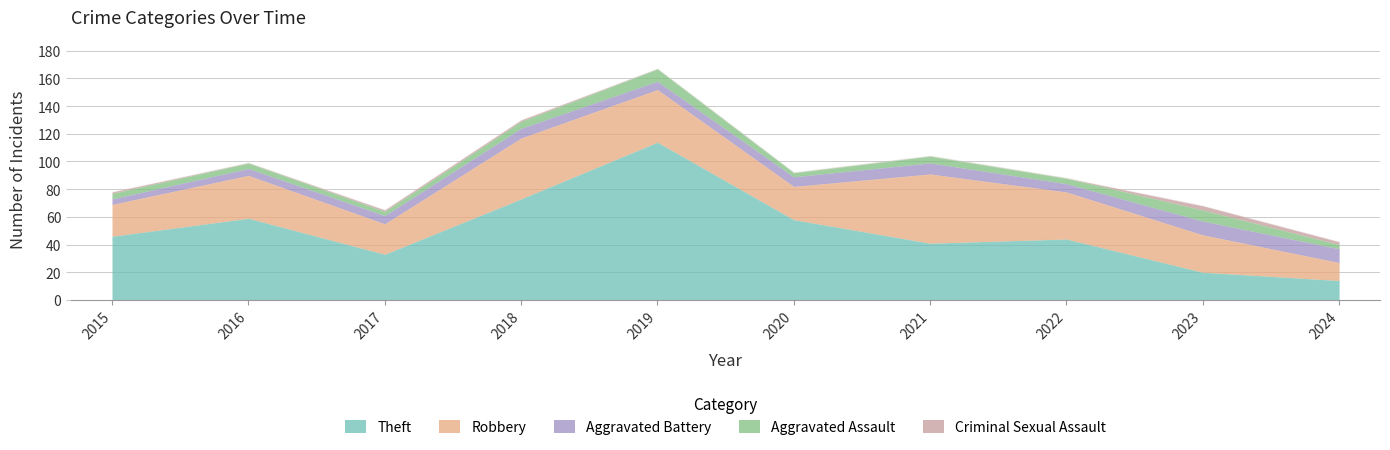

Is it true that Aggravated Assault equals 8 at 2021?

False